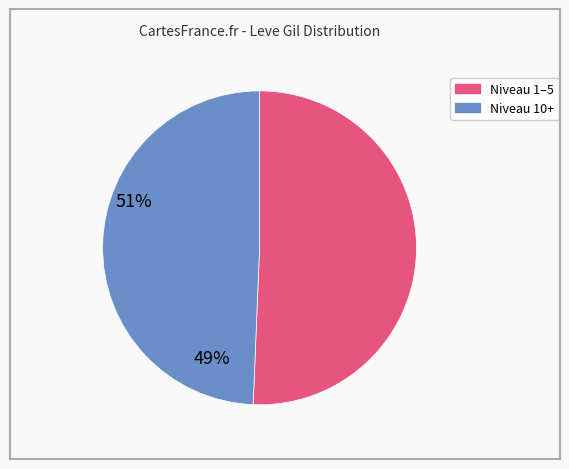

Is there any slice that represents more than half of the pie?

Yes